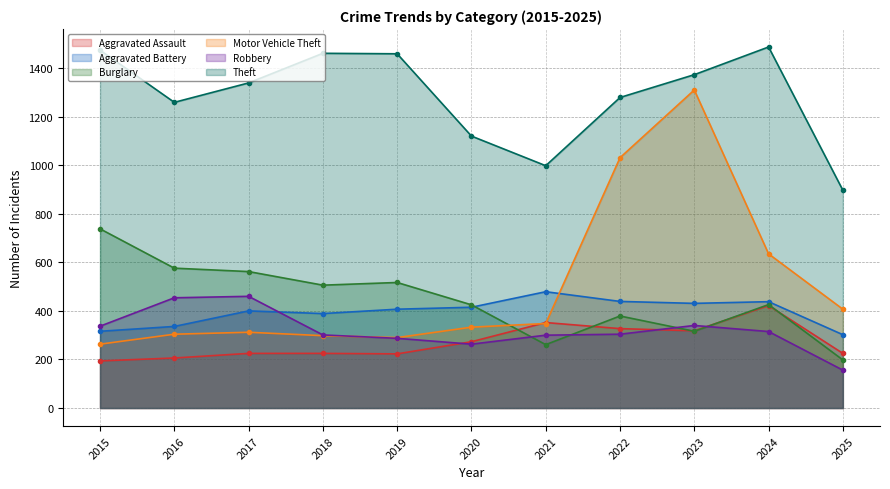

True or false: Aggravated Battery and Theft cross at least once.

False